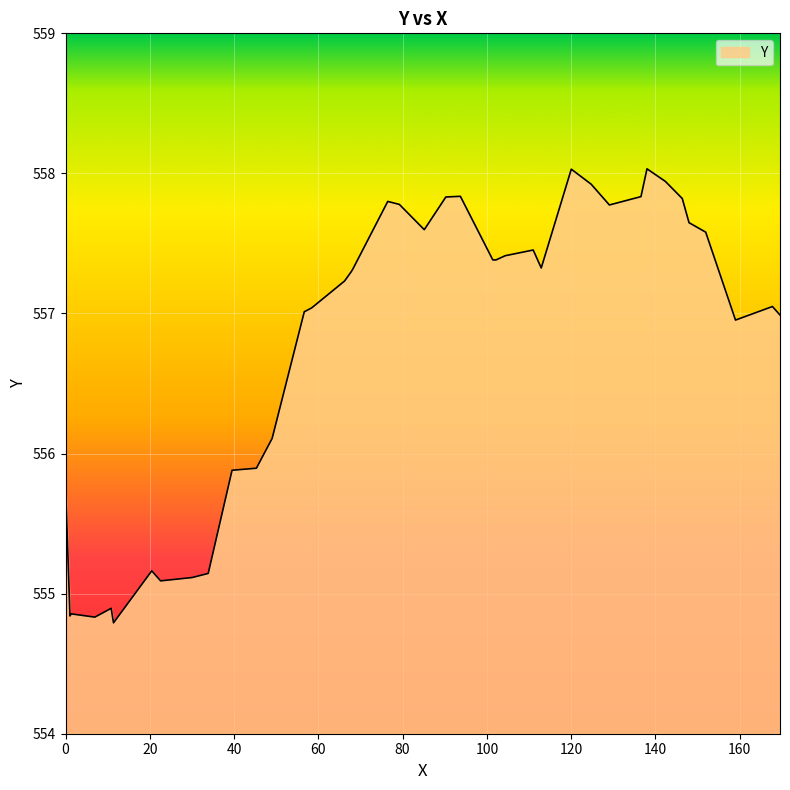

What is the difference between the maximum and minimum values?

3.2